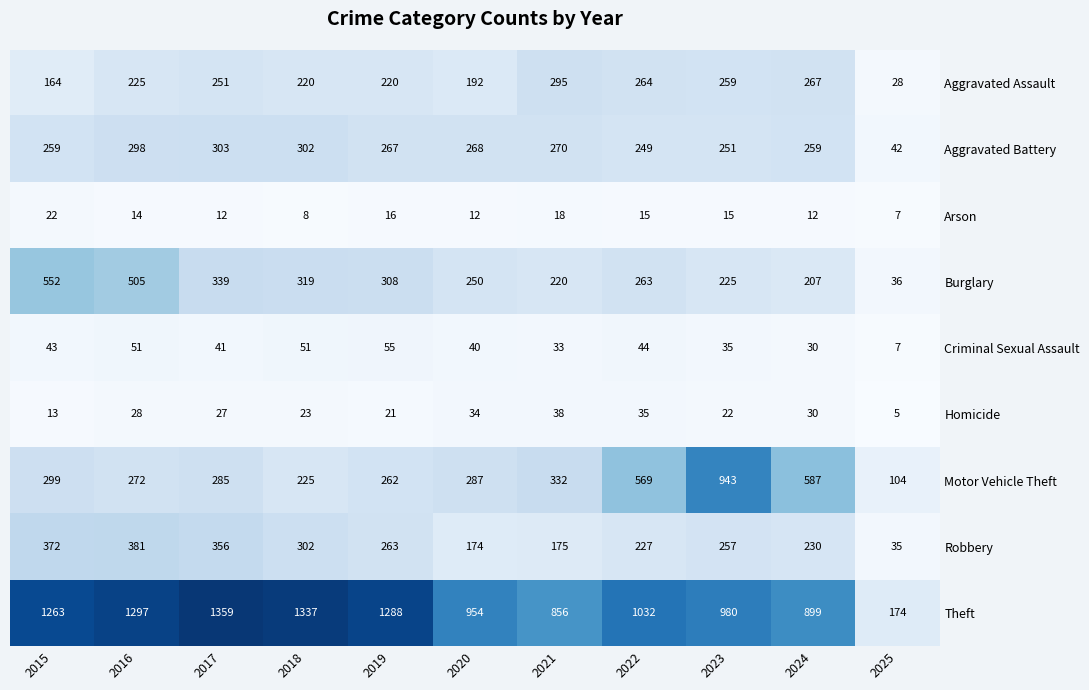

The Robbery series shows 151 at 2019. True or false?

False